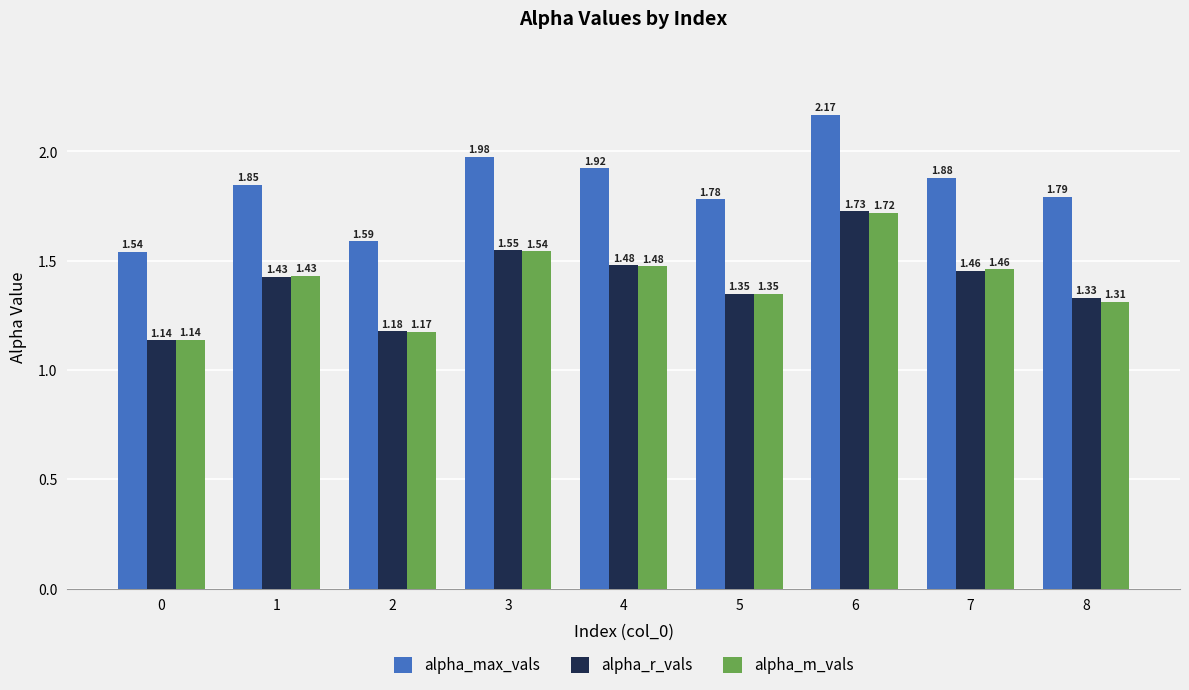

Which series has the largest total across all categories?

alpha_max_vals